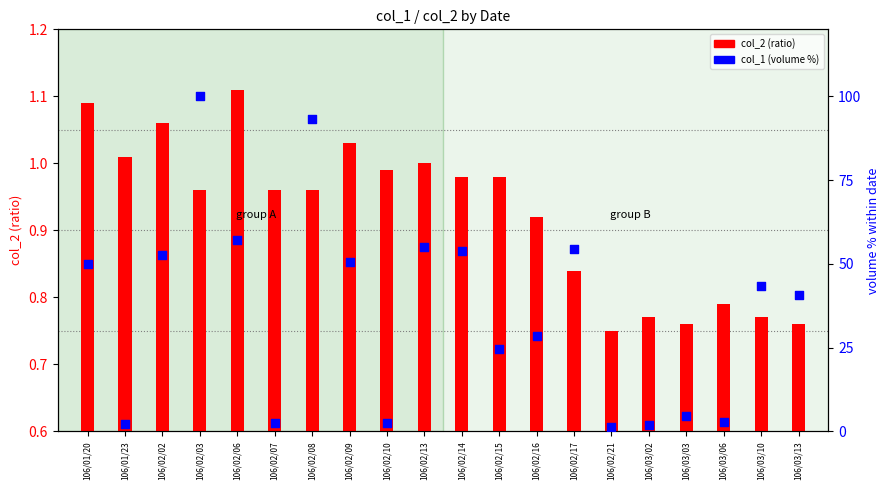

Which series reaches the maximum Y coordinate?

col_1 (volume %)